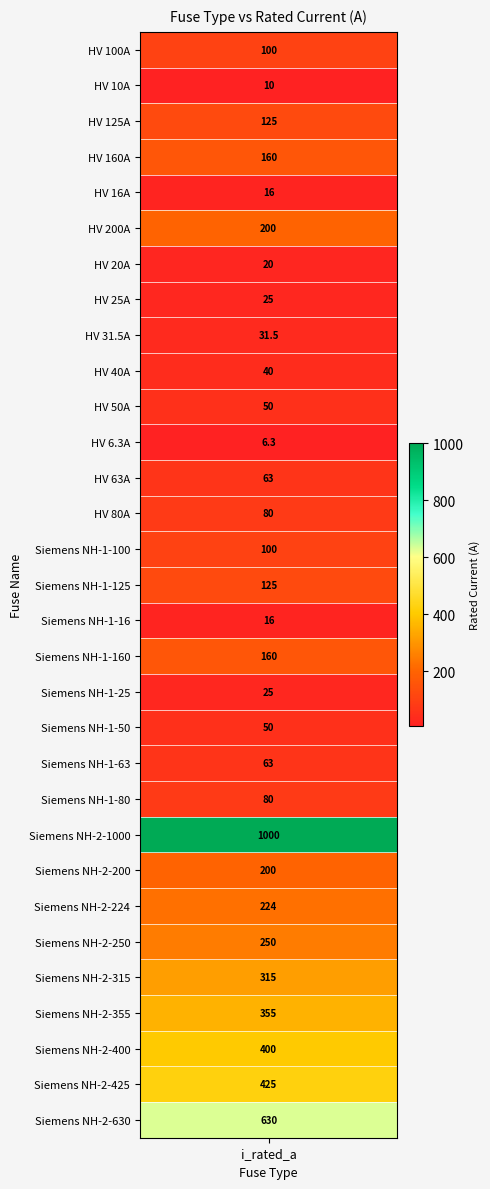

Where is the data nearest to the value 503?

Siemens NH-2-425